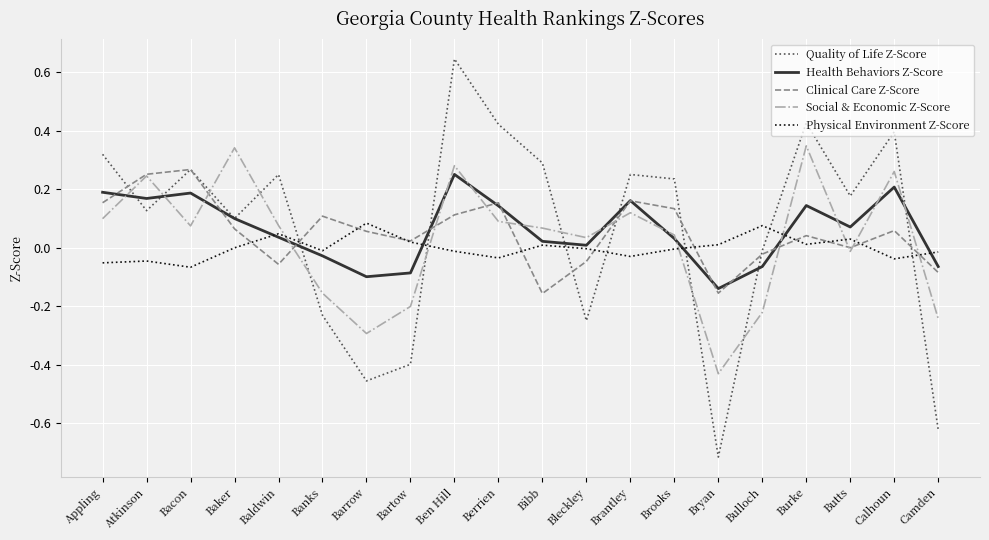

Is it true that Clinical Care Z-Score equals 0.0 at Butts?

True